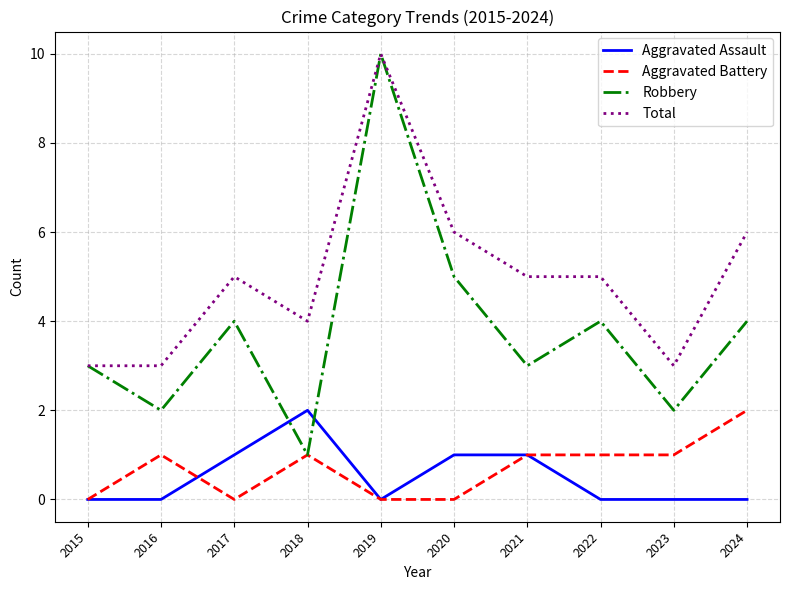

Count the Aggravated Battery values in the range 0 to 1.

9